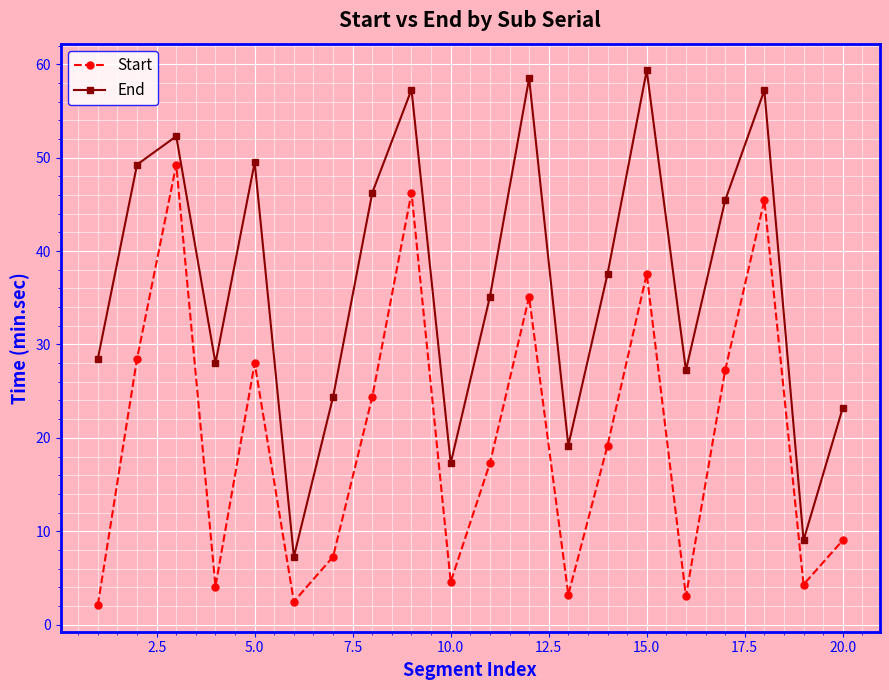

What is the value of the Start point at the 5th from the left?

28.0